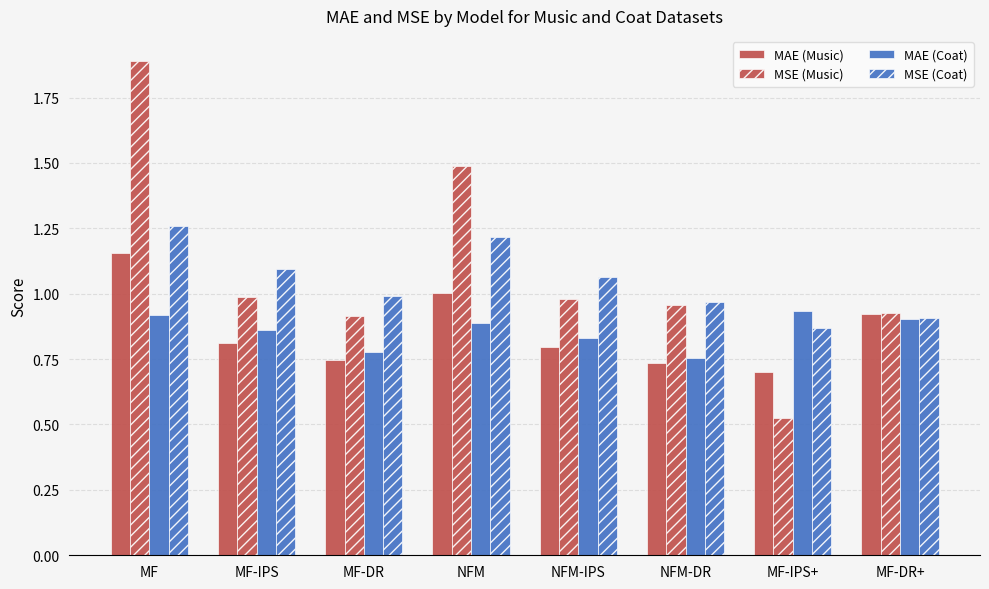

How many bars are there in total?

32